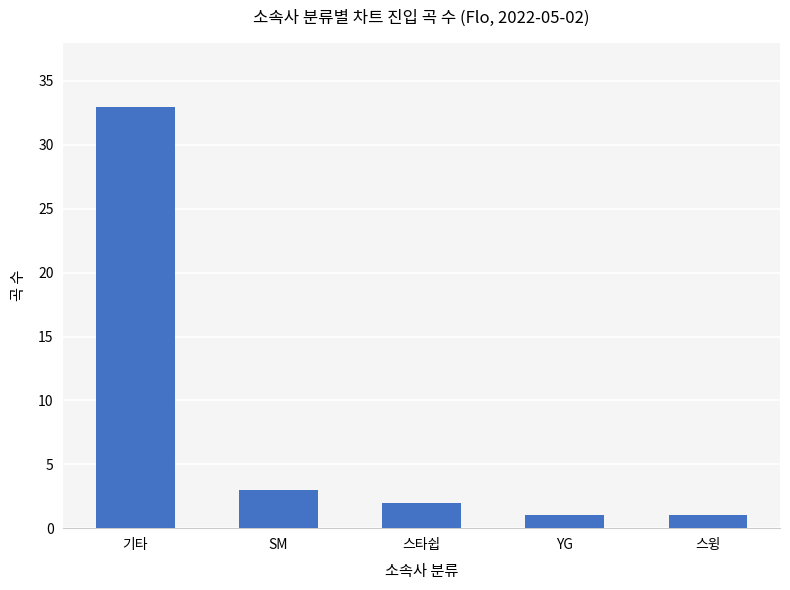

What is the difference between the second highest and second lowest values?

2